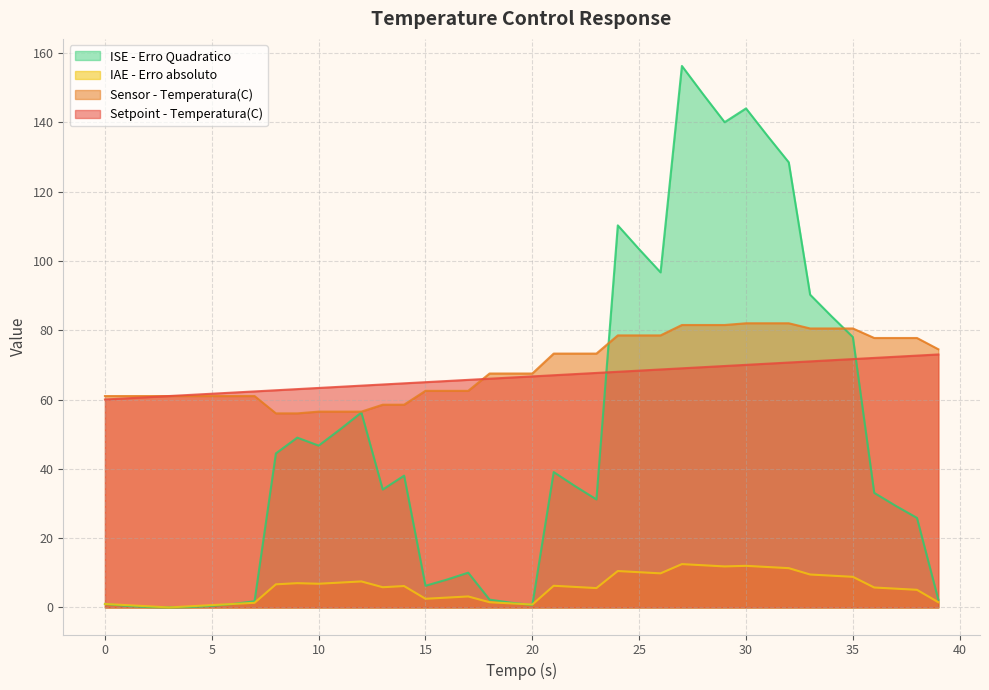

Rank the categories by IAE - Erro absoluto value from highest to lowest.

27.0, 28.0, 30.0, 29.0, 31.0, 32.0, 24.0, 25.0, 26.0, 33.0, 34.0, 35.0, 12.0, 11.0, 9.0, 10.0, 8.0, 21.0, 14.0, 22.0, 13.0, 36.0, 23.0, 37.0, 38.0, 17.0, 16.0, 15.0, 18.0, 39.0, 7.0, 19.0, 0.0, 6.0, 20.0, 1.0, 5.0, 2.0, 4.0, 3.0